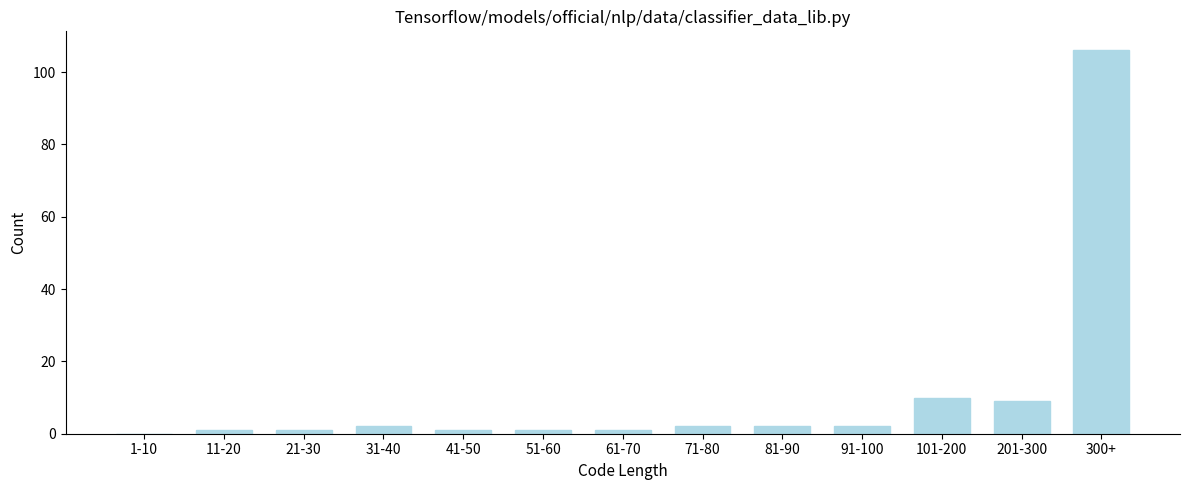

Reading left to right, what are all the values shown in this chart?

1-10=0	11-20=1	21-30=1	31-40=2	41-50=1	51-60=1	61-70=1	71-80=2	81-90=2	91-100=2	101-200=10	201-300=9	300+=106